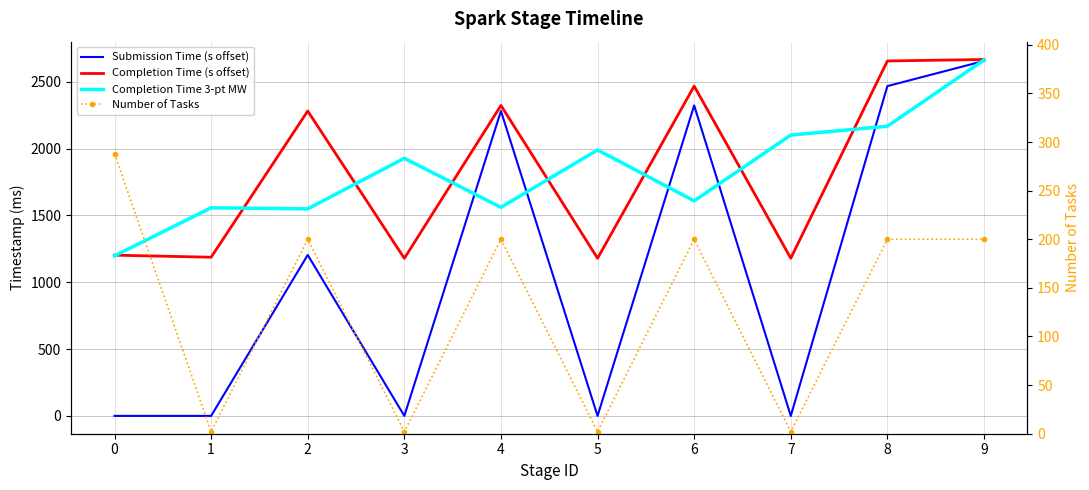

What is the difference between the maximum and minimum values in the Completion Time 3-pt MW series?

1465.6